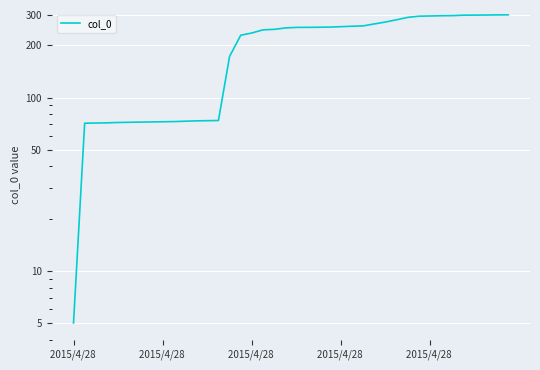

True or false: there are more than 0 points higher than both neighbors.

False